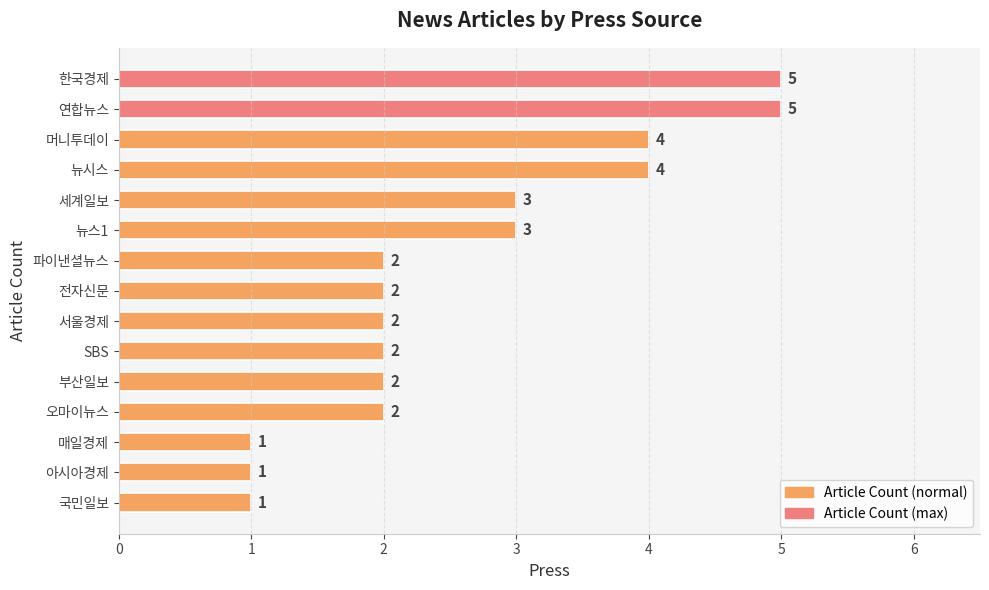

The value at 연합뉴스 is 3. True or false?

False